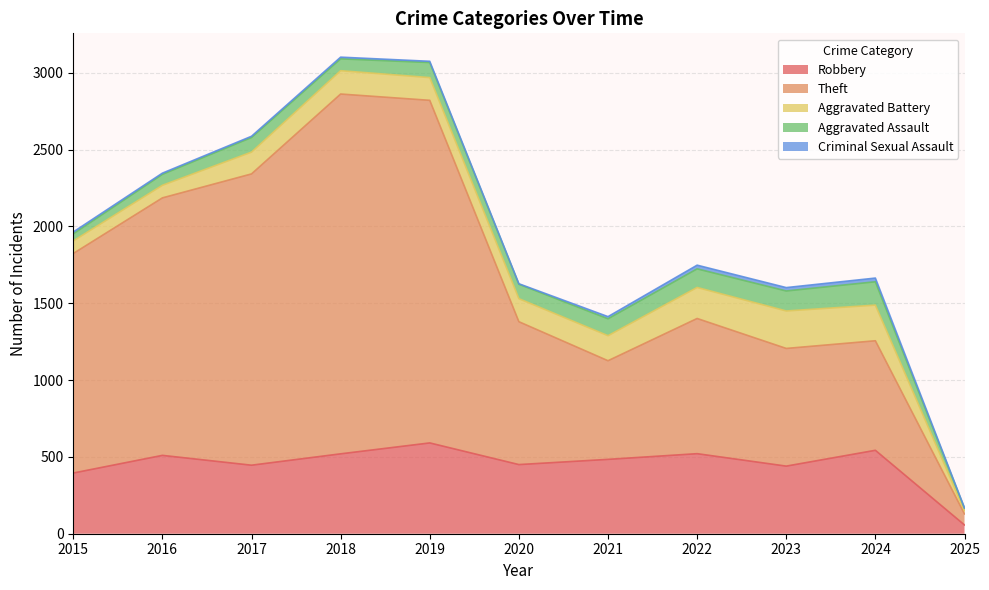

Reading left to right, what are all the values shown in this chart?

Robbery: 395	510	446	520	591	450	484	521	440	543	57
Theft: 1429	1676	1896	2342	2230	930	642	880	766	713	72
Aggravated Battery: 82	82	142	152	148	150	163	202	244	232	21
Aggravated Assault: 46	71	95	77	98	94	110	121	130	152	16
Criminal Sexual Assault: 12	8	8	11	8	3	14	24	22	24	2